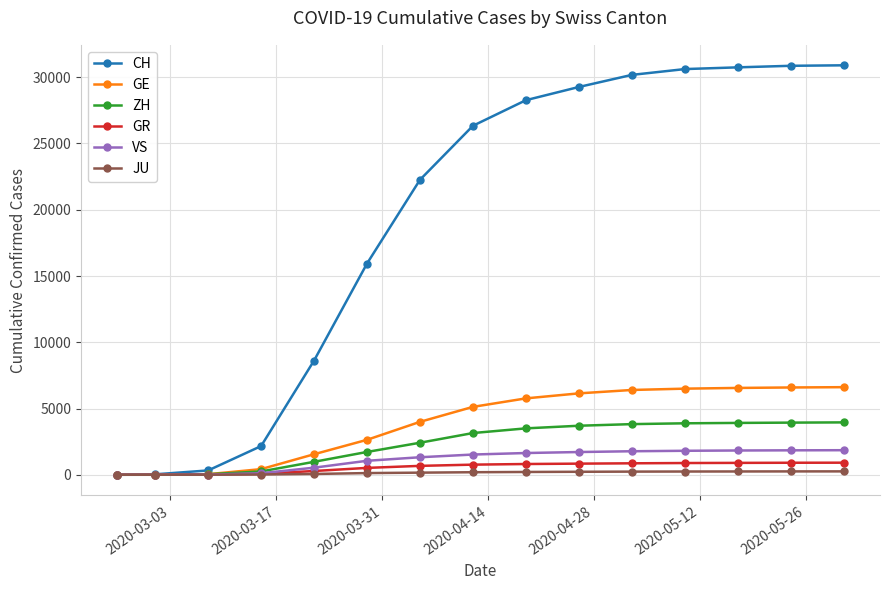

Which series has the largest range (max minus min)?

CH